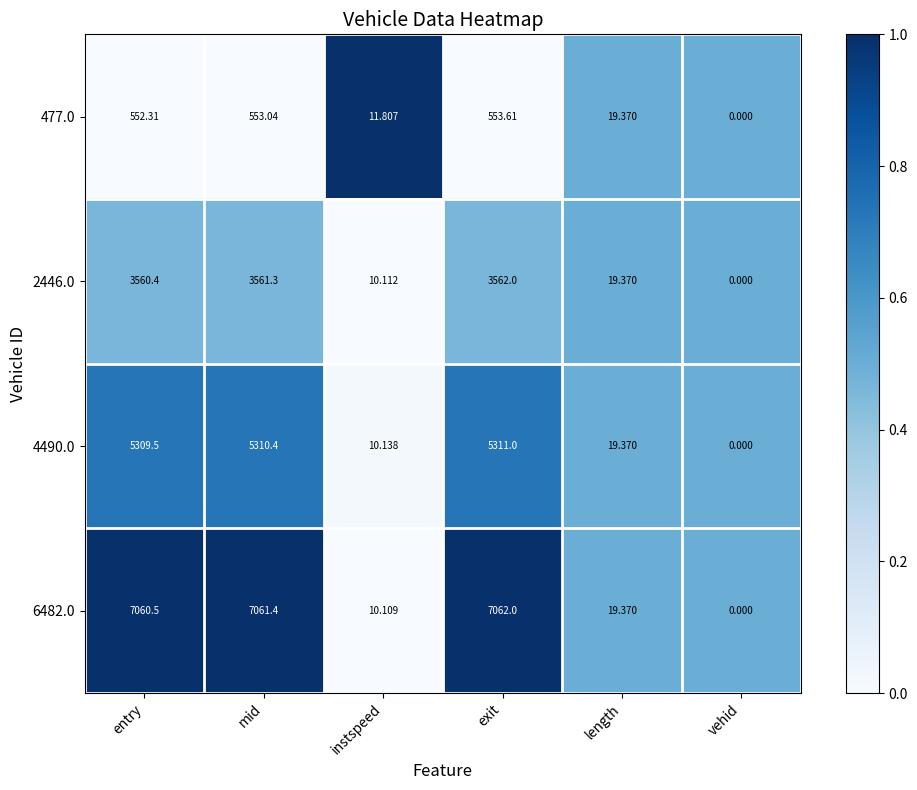

Count the number of data series in this chart.

4